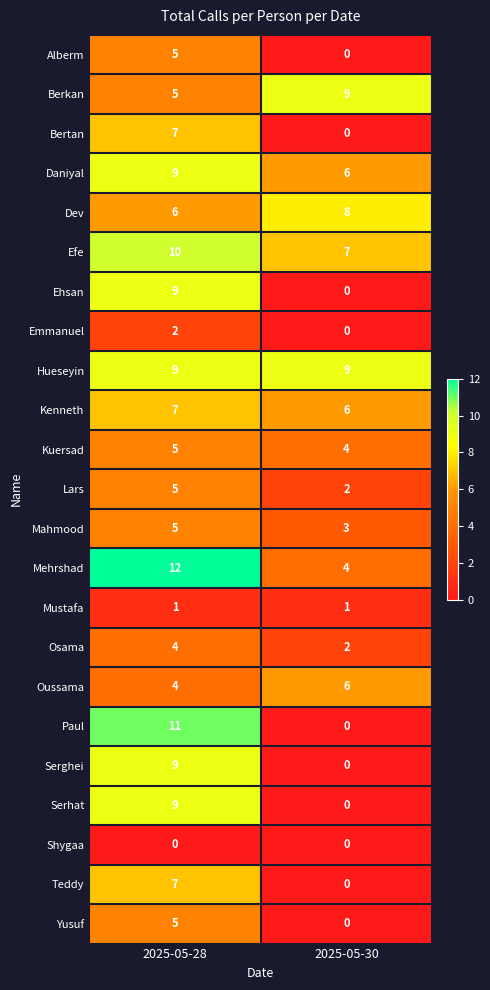

What is the maximum value for Hueseyin?

9